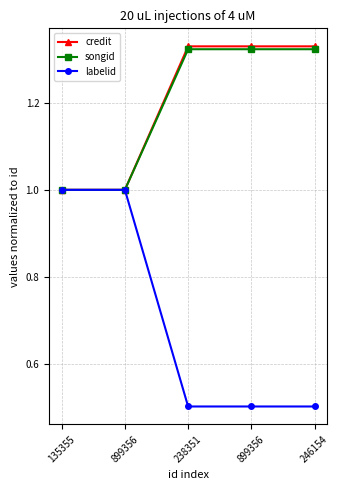

How many categories are shown in the chart?

5